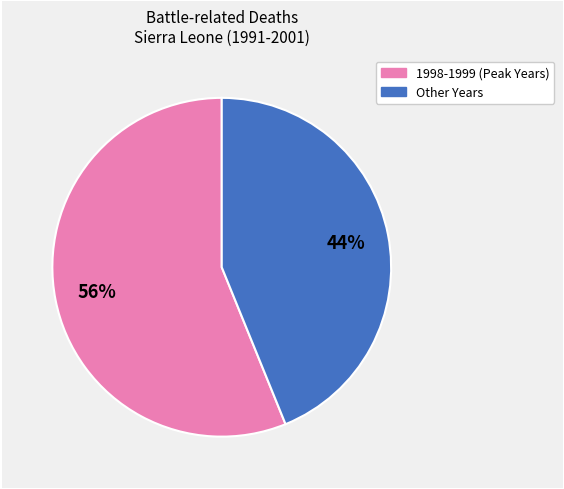

Is there any slice that represents more than half of the pie?

Yes